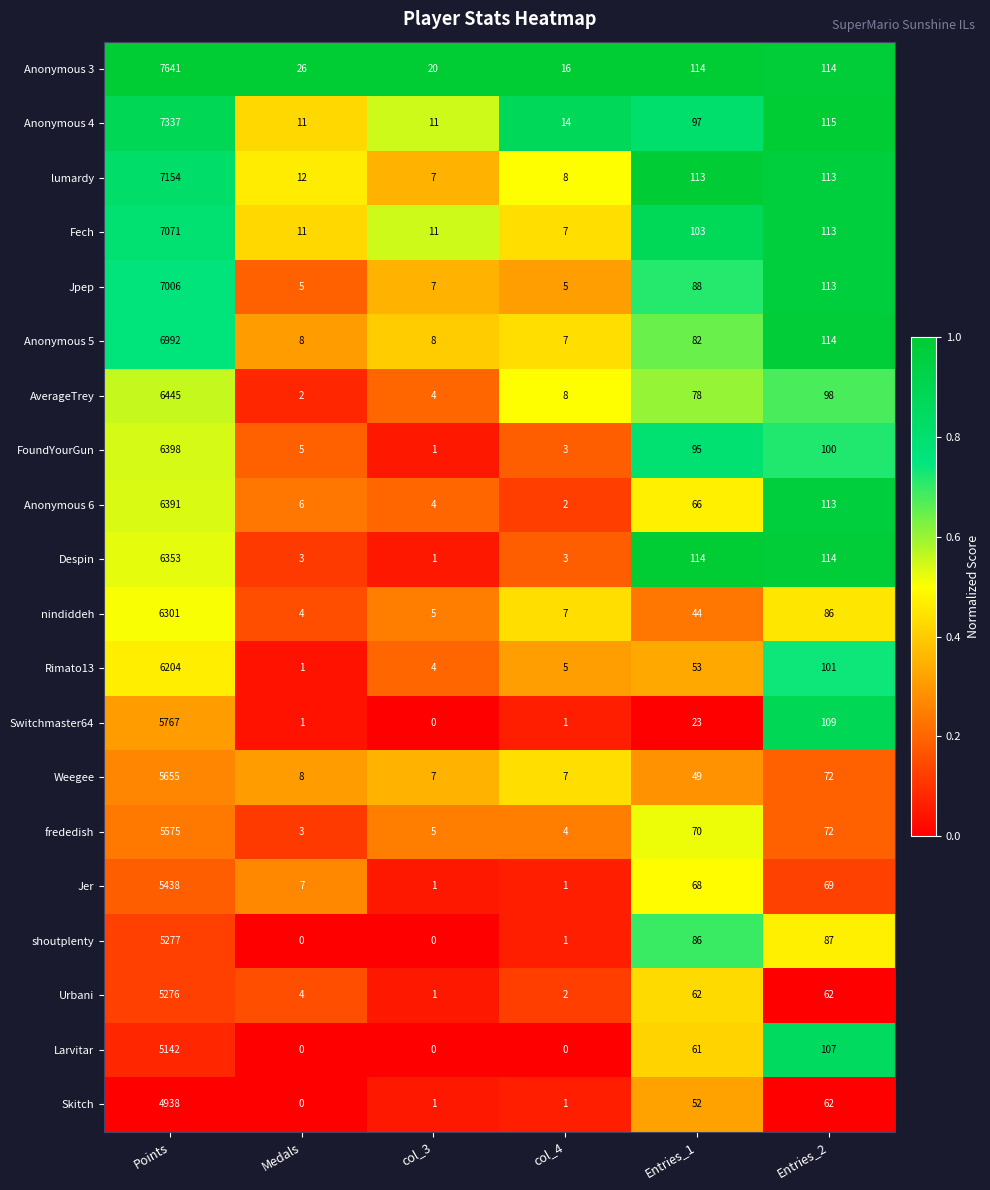

At which label does Anonymous 5 first exceed 82?

Points